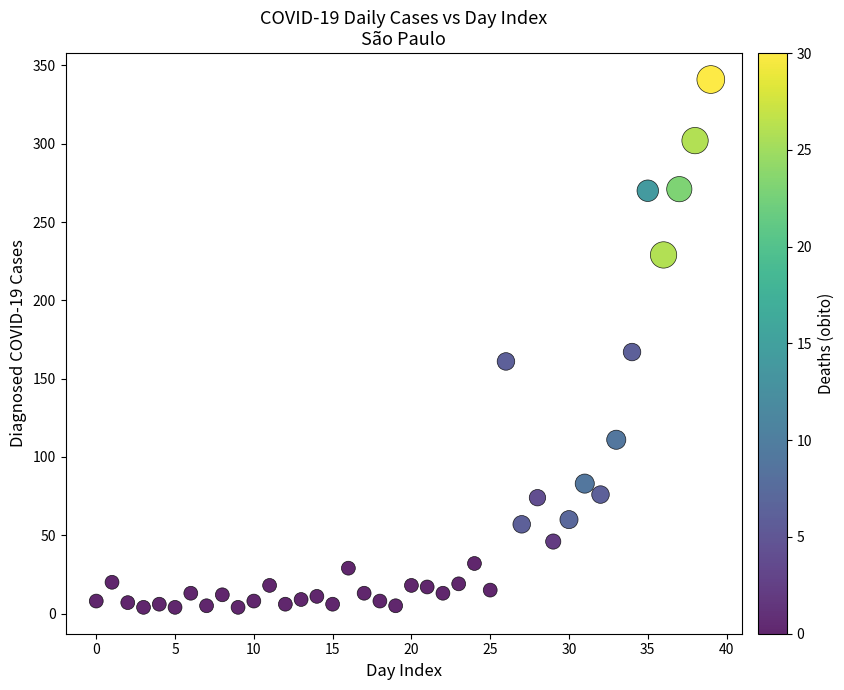

What Y value in the scatter plot is closest to 172?

167